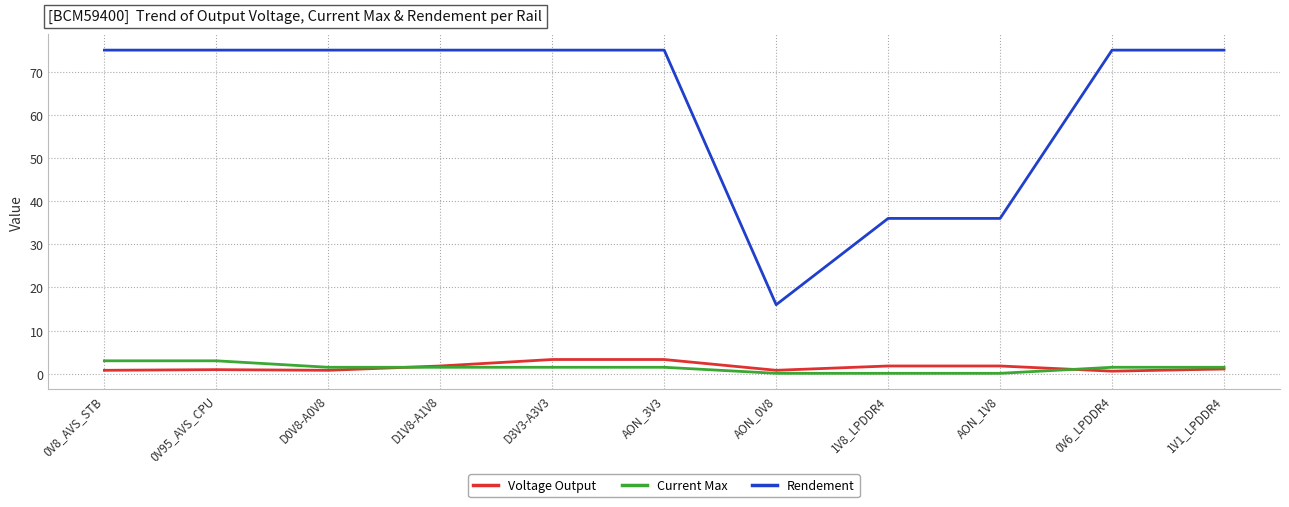

What is the minimum value for Rendement?

16.0